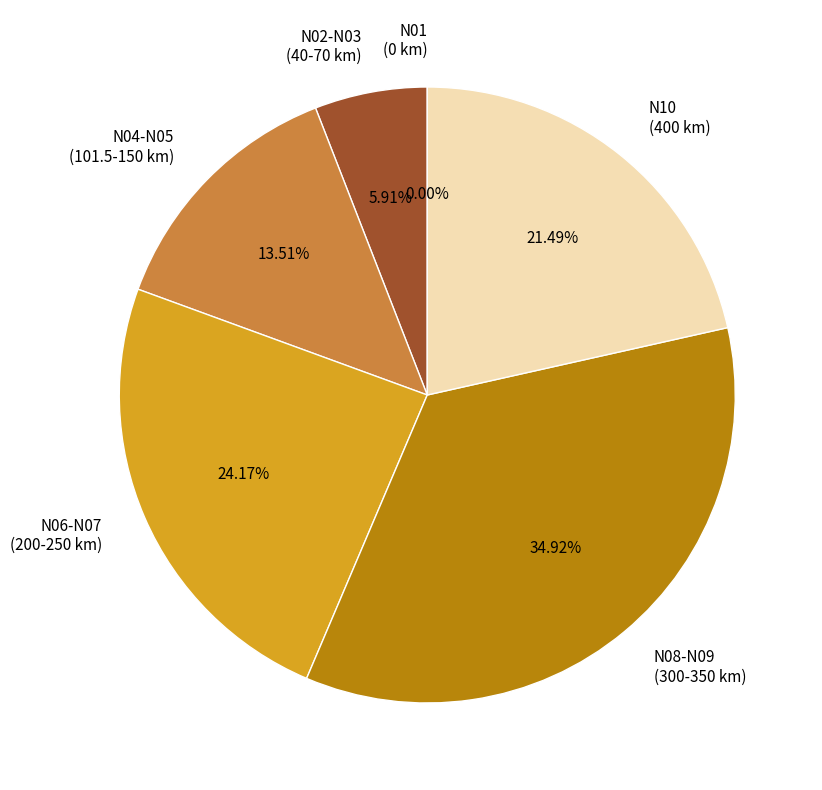

What is the ratio of the value at N08-N09 (300-350 km) to the value at N06-N07 (200-250 km)?

1.4